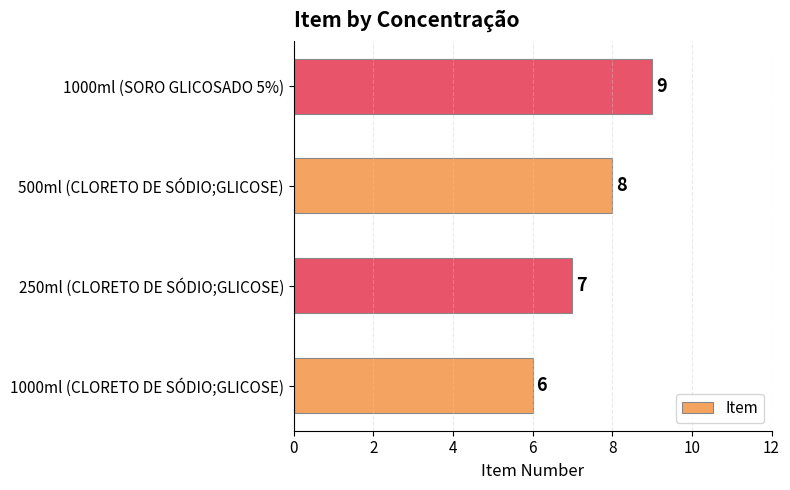

What is the smallest value displayed?

6